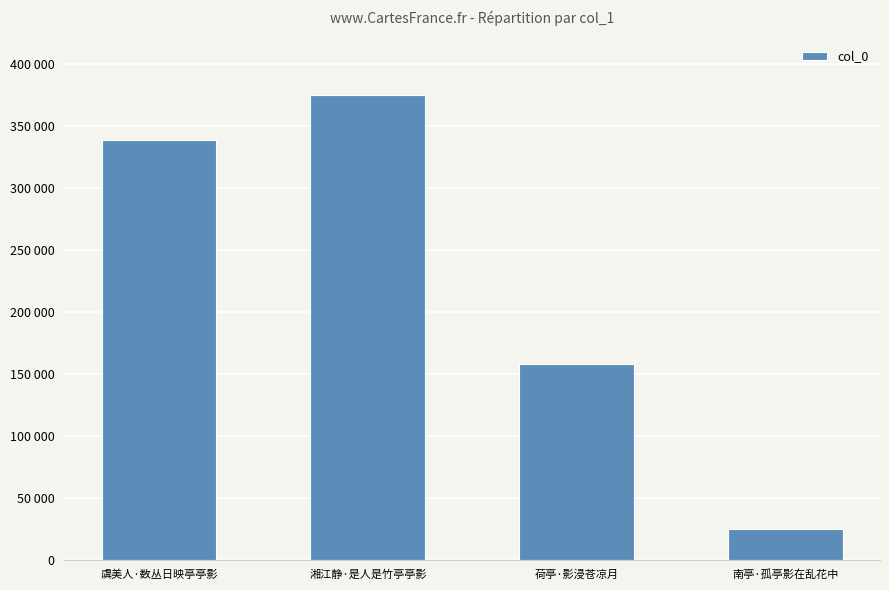

What is the value of the 2nd bar from the left?

374591